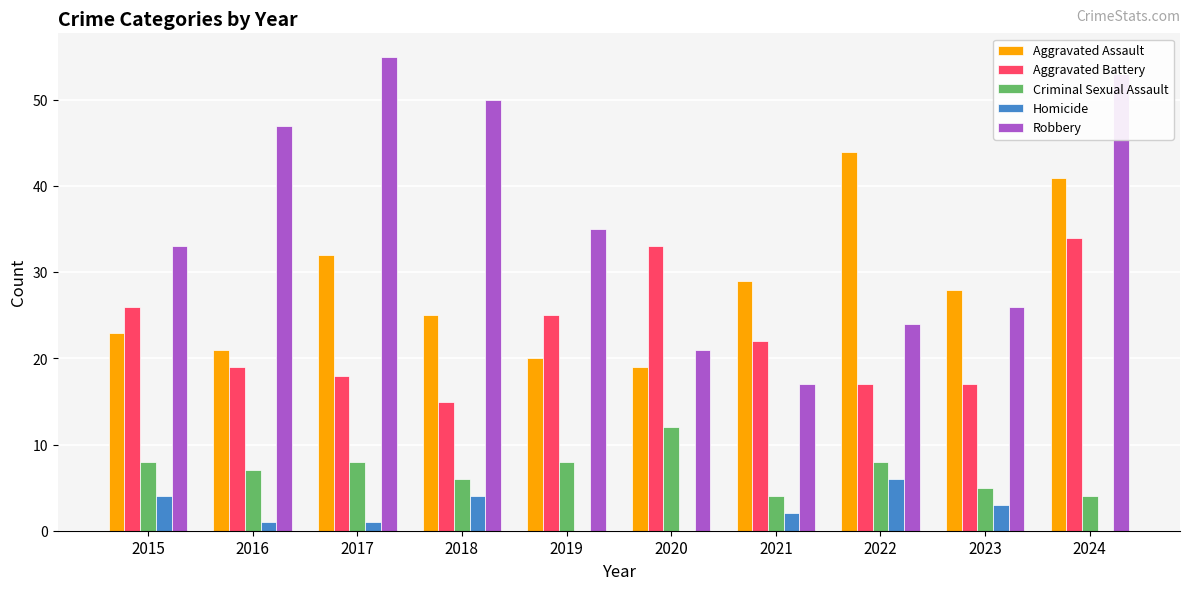

Between 2018 and 2024, which series saw the biggest shift?

Aggravated Battery